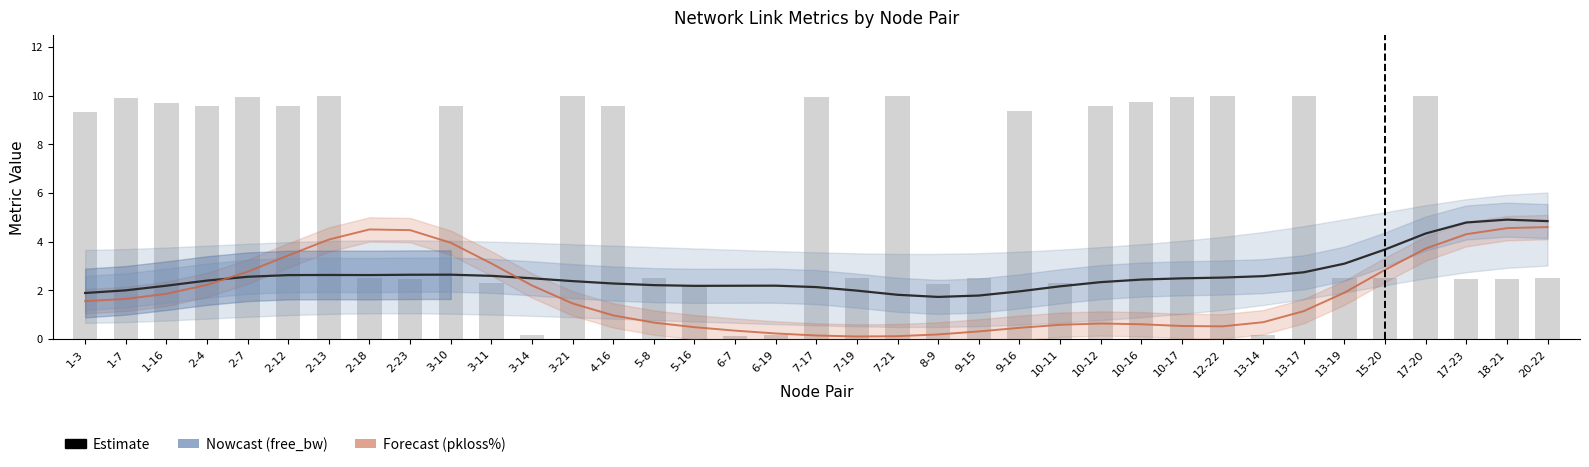

Reading left to right, list all the values displayed in this chart.

delay (Estimate): 1-3=1.9	1-7=2.0	1-16=2.2	2-4=2.4	2-7=2.6	2-12=2.6	2-13=2.6	2-18=2.6	2-23=2.6	3-10=2.6	3-11=2.6	3-14=2.5	3-21=2.4	4-16=2.3	5-8=2.2	5-16=2.2	6-7=2.2	6-19=2.2	7-17=2.1	7-19=2.0	7-21=1.8	8-9=1.7	9-15=1.8	9-16=2.0	10-11=2.2	10-12=2.3	10-16=2.4	10-17=2.5	12-22=2.5	13-14=2.6	13-17=2.7	13-19=3.1	15-20=3.7	17-20=4.3	17-23=4.8	18-21=4.9	20-22=4.8
pkloss % (Forecast): 1-3=1.6	1-7=1.6	1-16=1.9	2-4=2.2	2-7=2.8	2-12=3.4	2-13=4.1	2-18=4.5	2-23=4.5	3-10=4.0	3-11=3.1	3-14=2.2	3-21=1.5	4-16=1.0	5-8=0.7	5-16=0.5	6-7=0.3	6-19=0.2	7-17=0.1	7-19=0.1	7-21=0.1	8-9=0.2	9-15=0.3	9-16=0.5	10-11=0.6	10-12=0.6	10-16=0.6	10-17=0.5	12-22=0.5	13-14=0.7	13-17=1.1	13-19=1.9	15-20=2.8	17-20=3.7	17-23=4.3	18-21=4.6	20-22=4.6
free_bw (×10⁴ kbps): 1-3=9.3	1-7=9.9	1-16=9.7	2-4=9.6	2-7=10.0	2-12=9.6	2-13=10.0	2-18=2.5	2-23=2.5	3-10=9.6	3-11=2.3	3-14=0.2	3-21=10.0	4-16=9.6	5-8=2.5	5-16=2.2	6-7=0.1	6-19=0.2	7-17=10.0	7-19=2.5	7-21=10.0	8-9=2.3	9-15=2.5	9-16=9.4	10-11=2.3	10-12=9.6	10-16=9.7	10-17=10.0	12-22=10.0	13-14=0.2	13-17=10.0	13-19=2.5	15-20=2.5	17-20=10.0	17-23=2.5	18-21=2.5	20-22=2.5